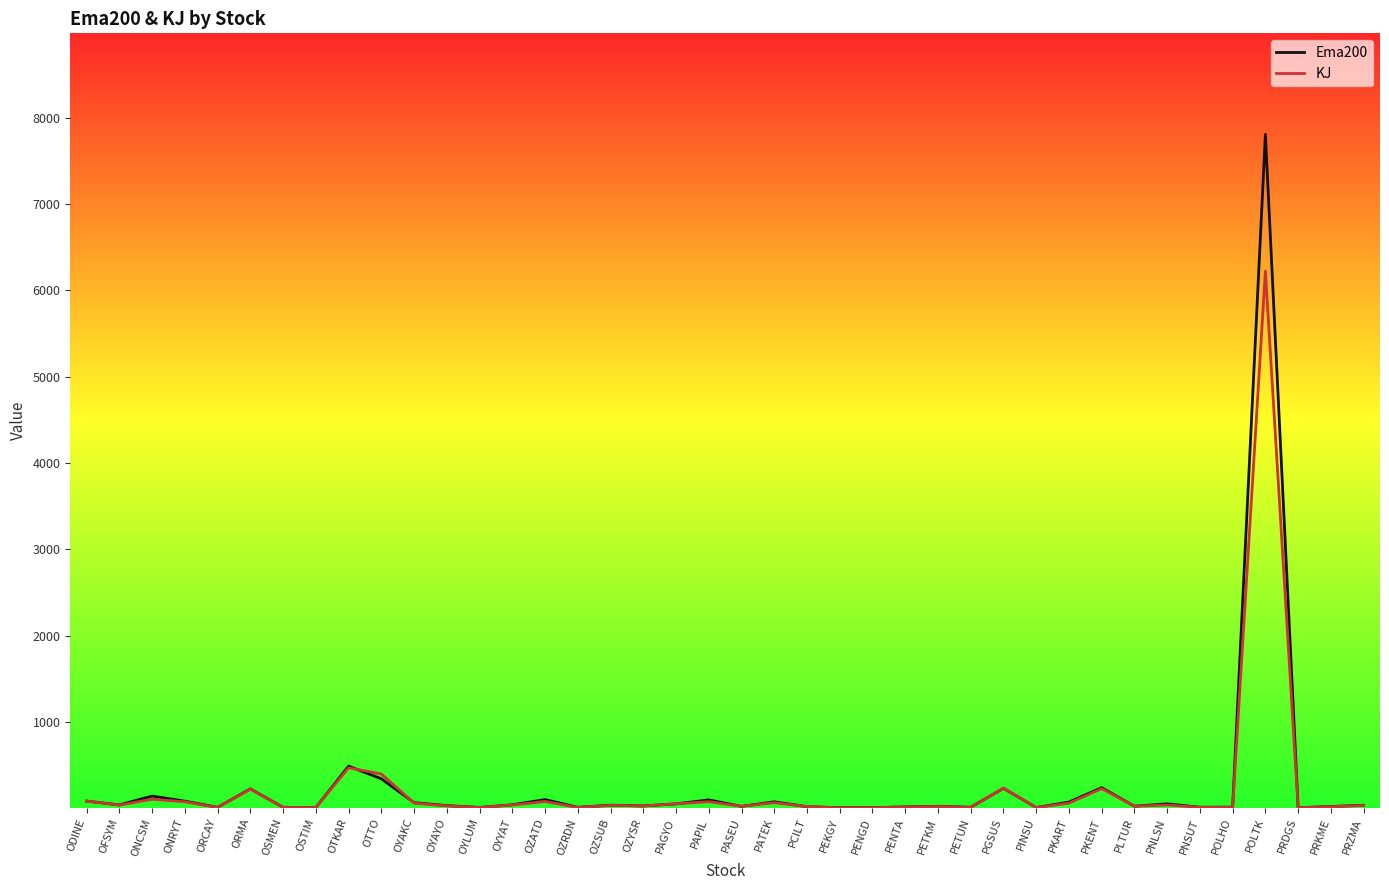

At which category does the chart reach its peak across all series?

POLTK